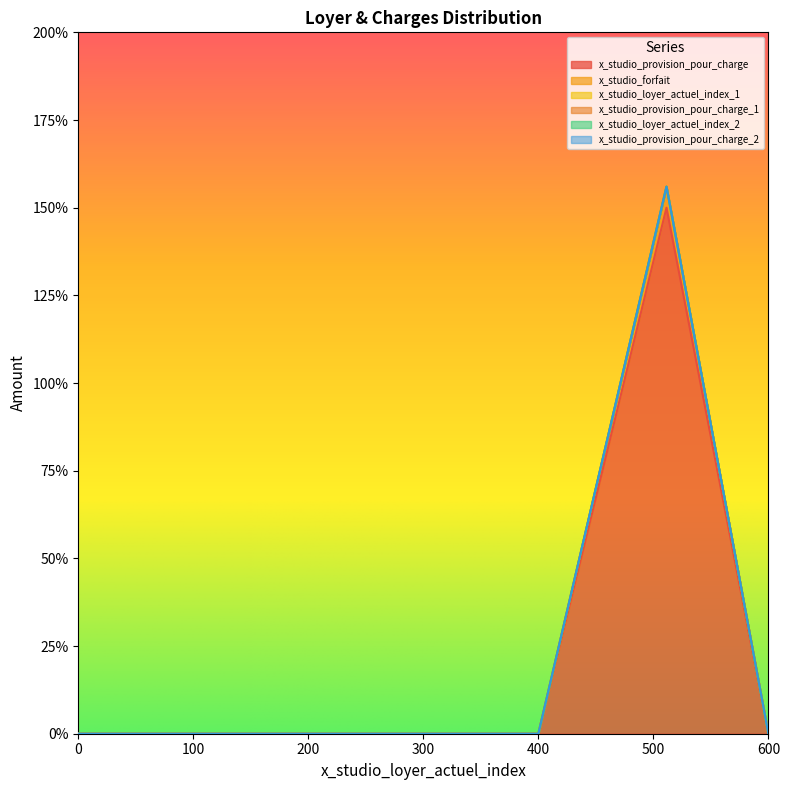

Which has a higher value, 2 or 10?

2